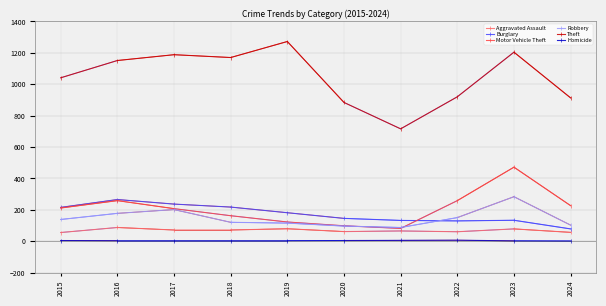

What is the difference between the Robbery values at 2015 and 2016?

39